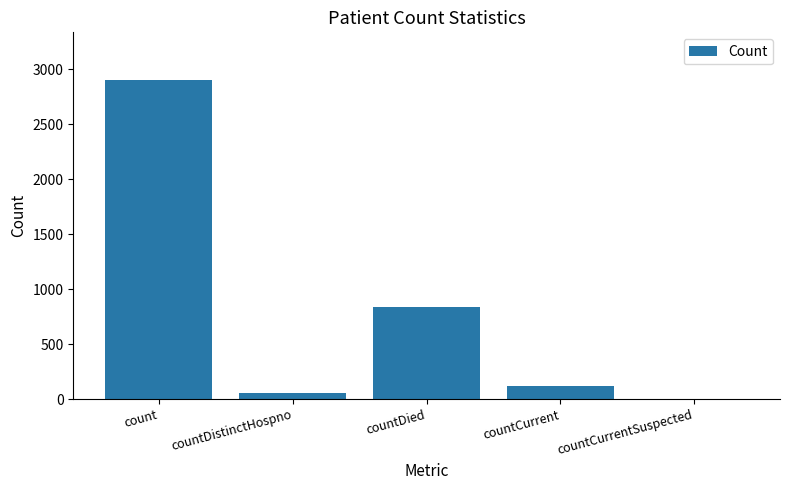

How many positive values are there?

4